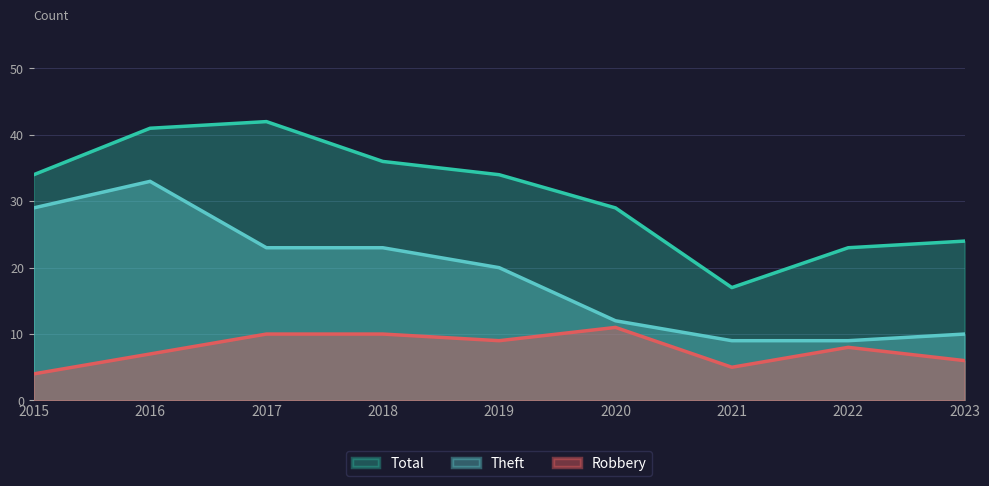

What is the average value of the Theft series?

19